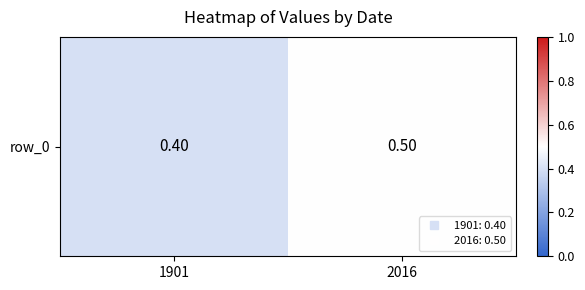

At which category does the chart reach its minimum across all series?

1901